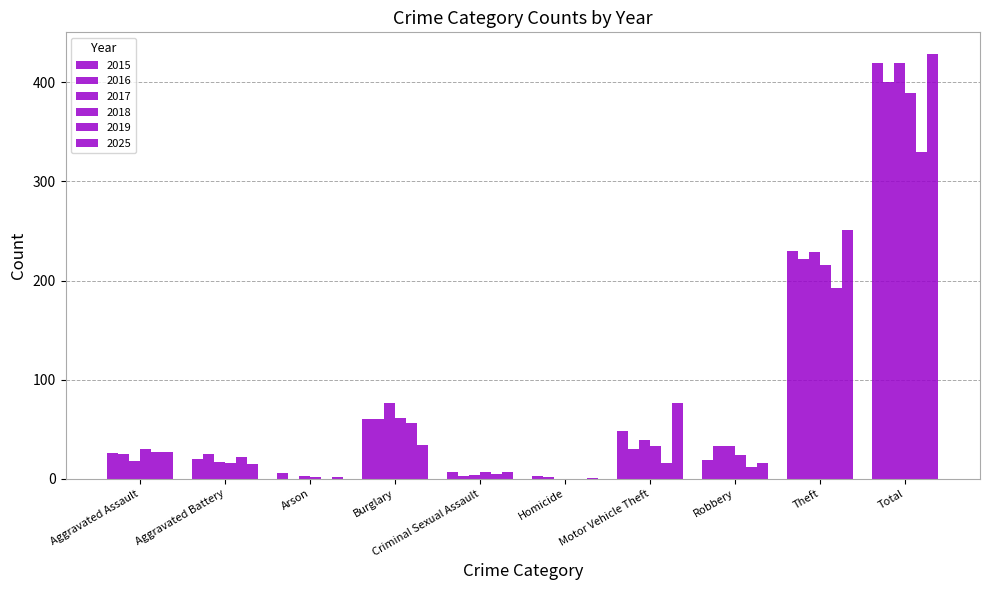

What is the value of the 2025 bar at the 6th from the left?

1